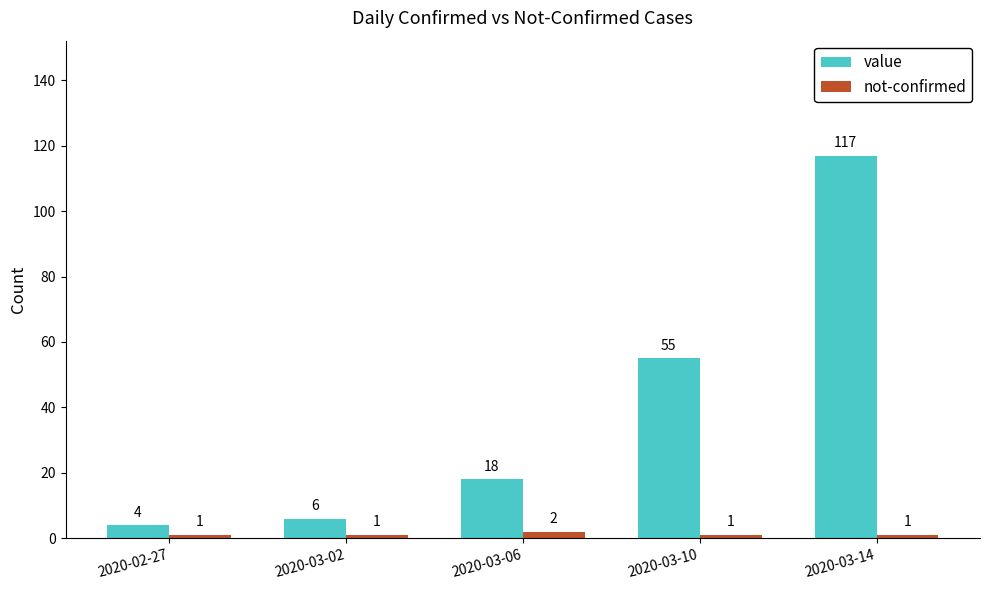

What is the label of the 1st bar from the left?

2020-02-27